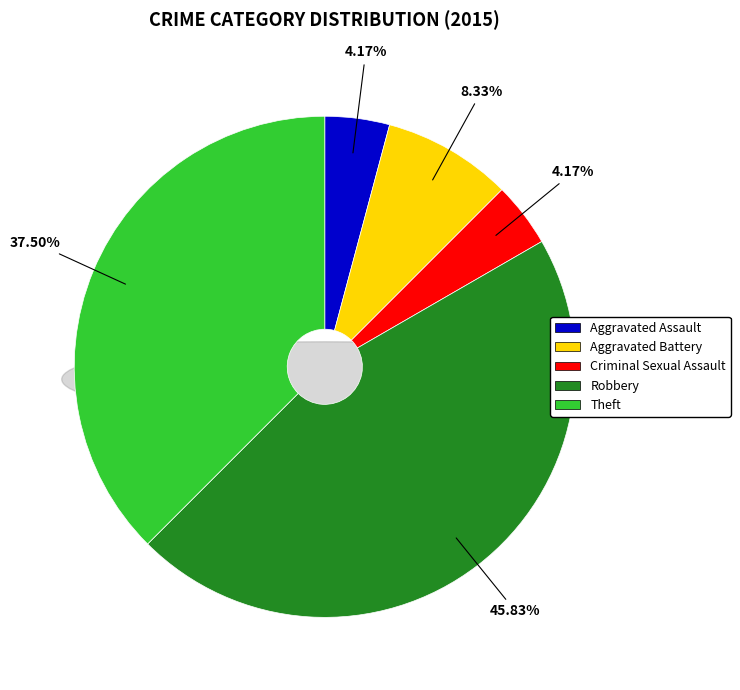

To the nearest percent, what is the difference between the largest and smallest slice percentages?

42%